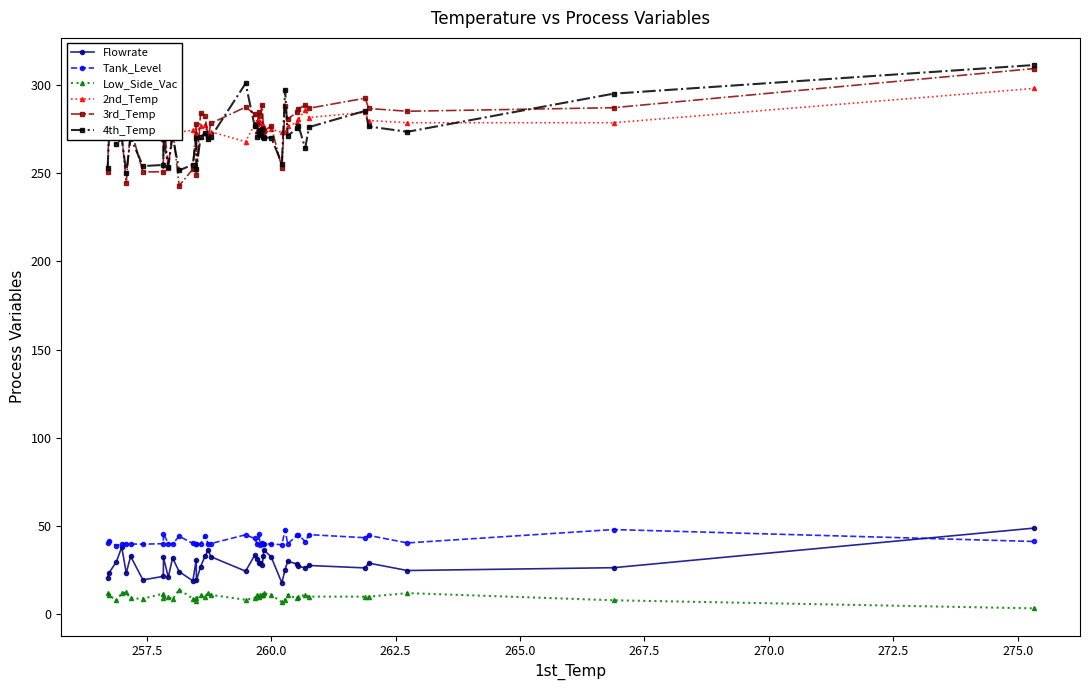

What is the average value of the Flowrate series?

28.3